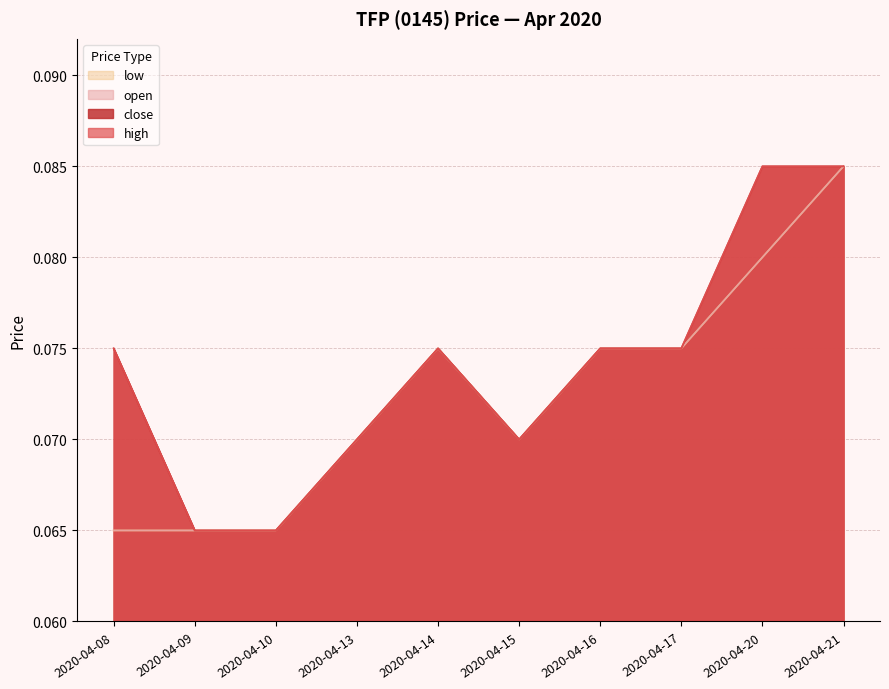

What value does the low series have at 2020-04-10?

0.1